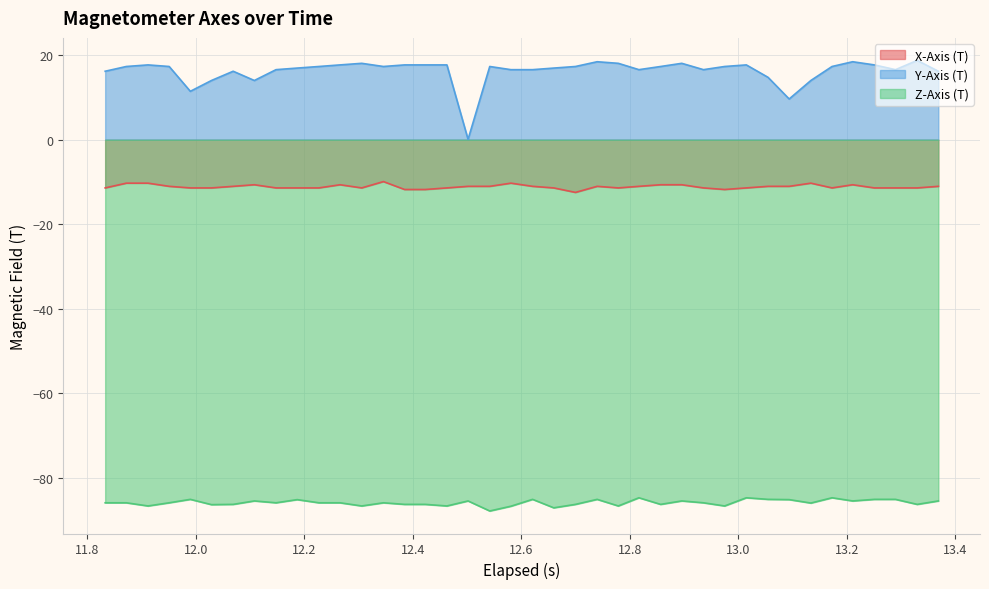

In Z-Axis (T), how many points are lower than both neighbors (excluding endpoints)?

13